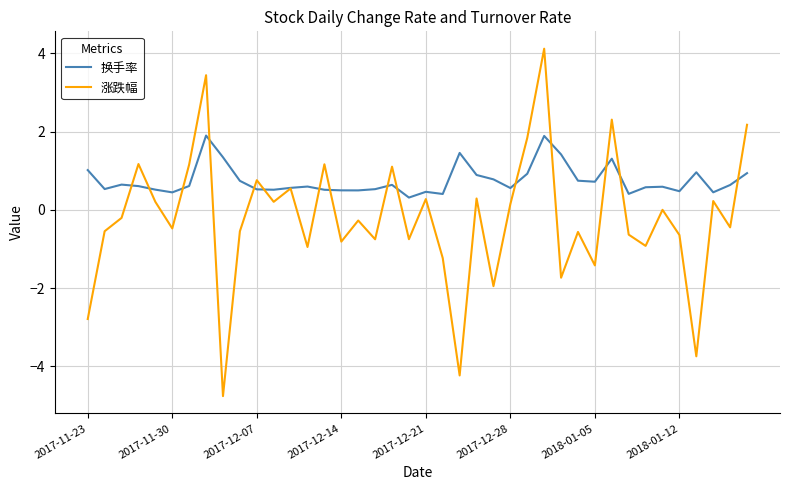

Which series has the widest spread of values?

涨跌幅